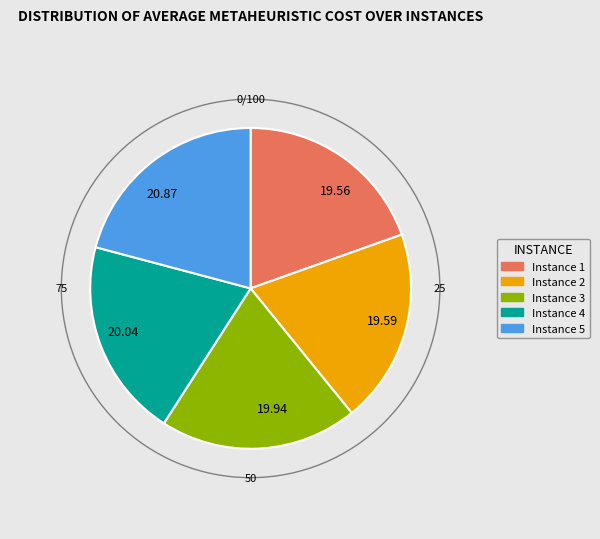

True or false: Instance 5 accounts for 21% of the total.

True